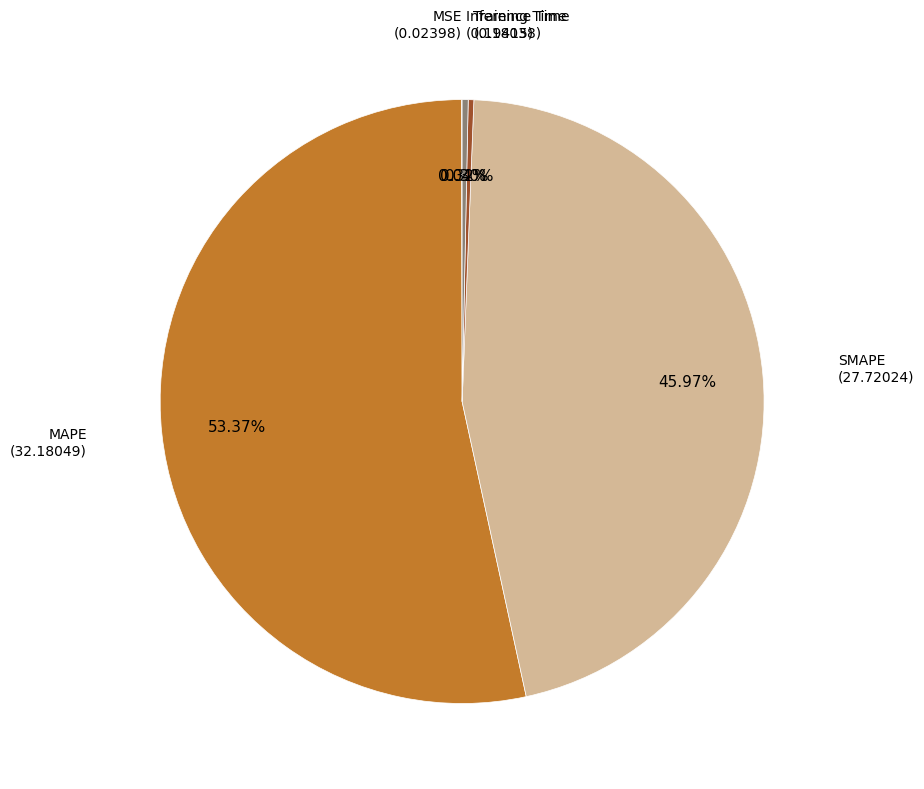

Is there any slice that represents more than half of the pie?

Yes